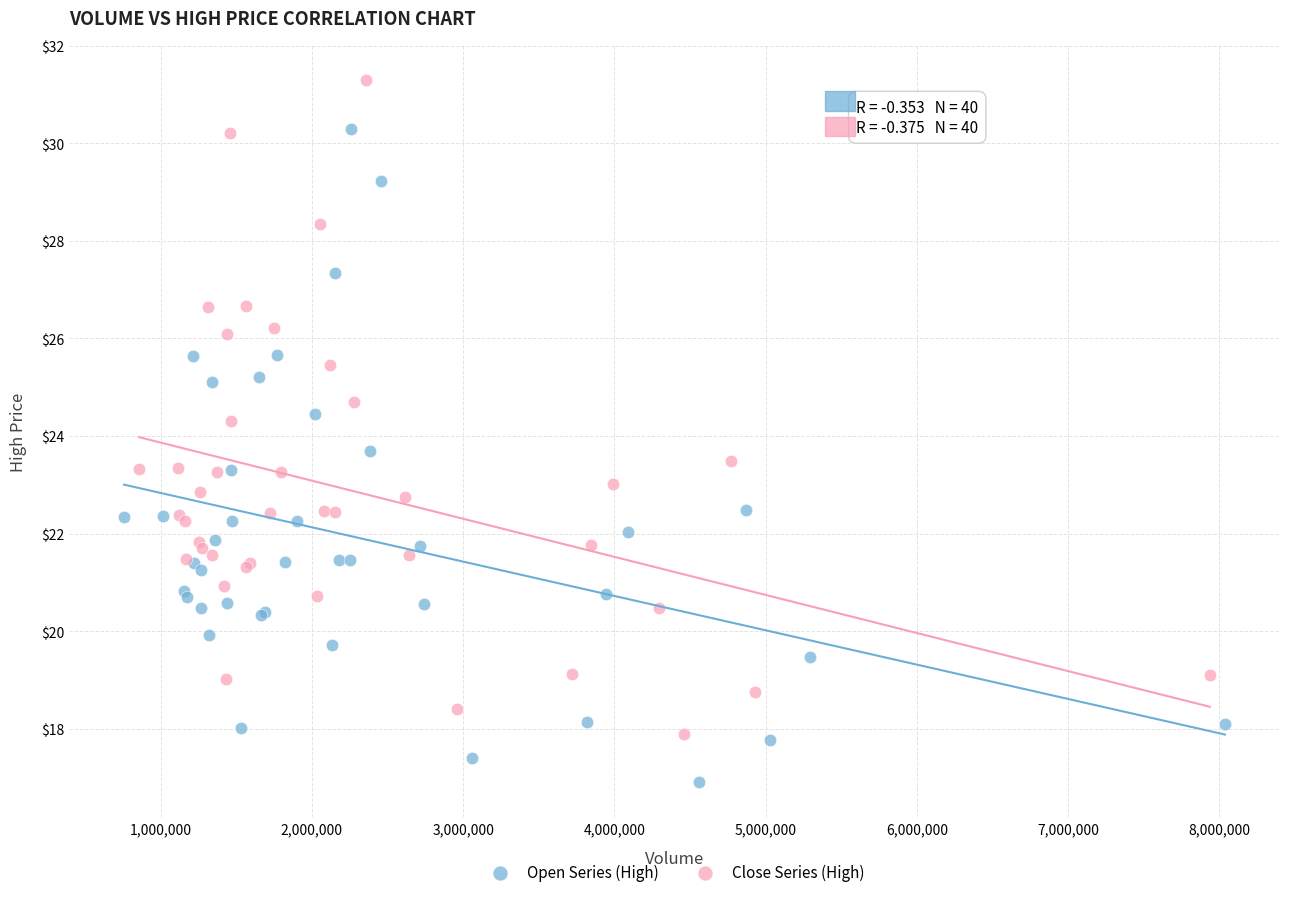

Which series reaches the minimum Y coordinate?

Open Series (High)